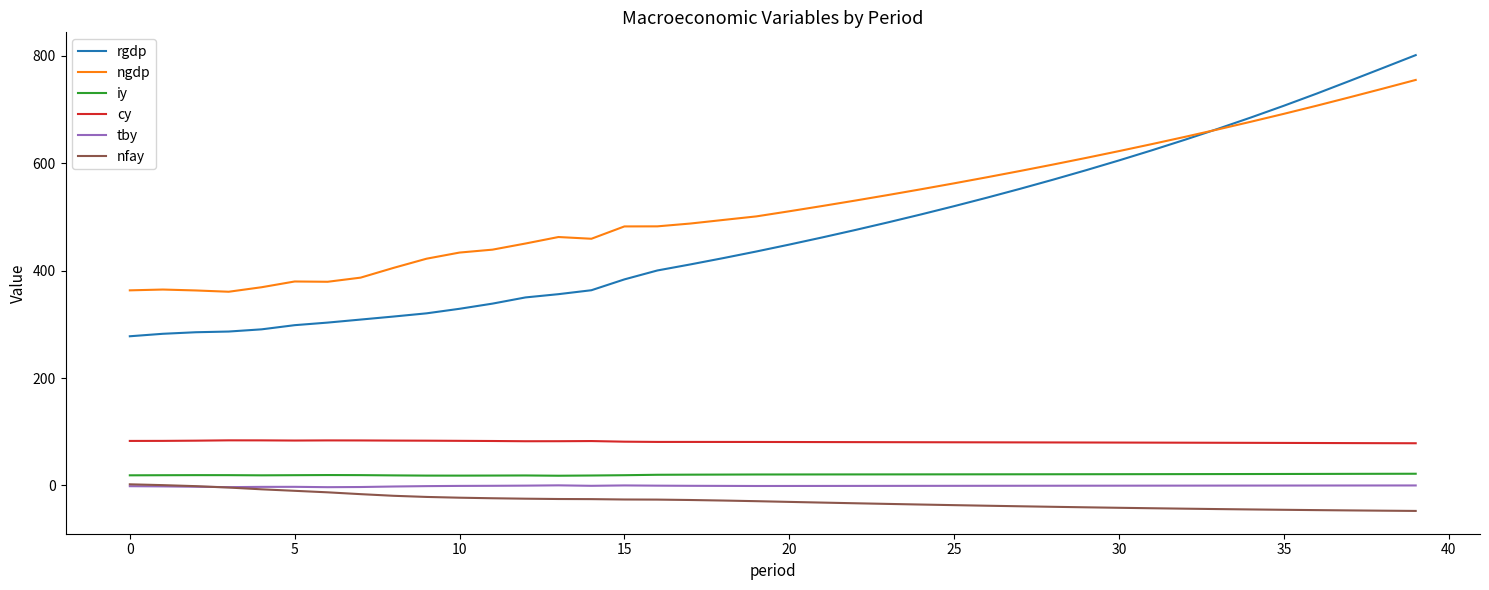

Which series has the largest total across all categories?

ngdp